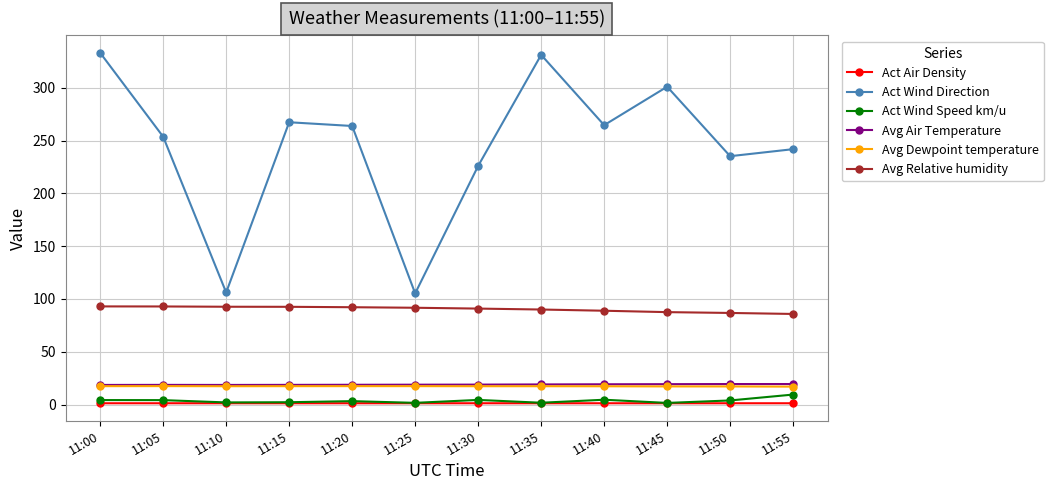

What is the difference between the maximum and minimum values in the Avg Dewpoint temperature series?

0.5